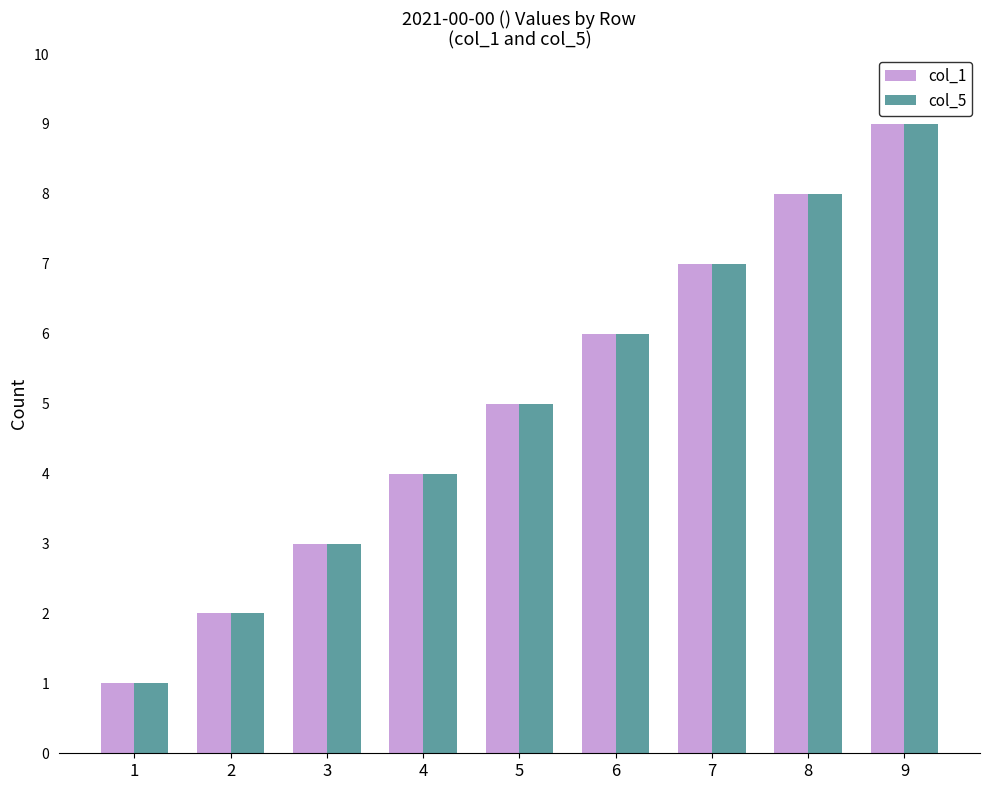

At which category is the sum across all series the highest?

9